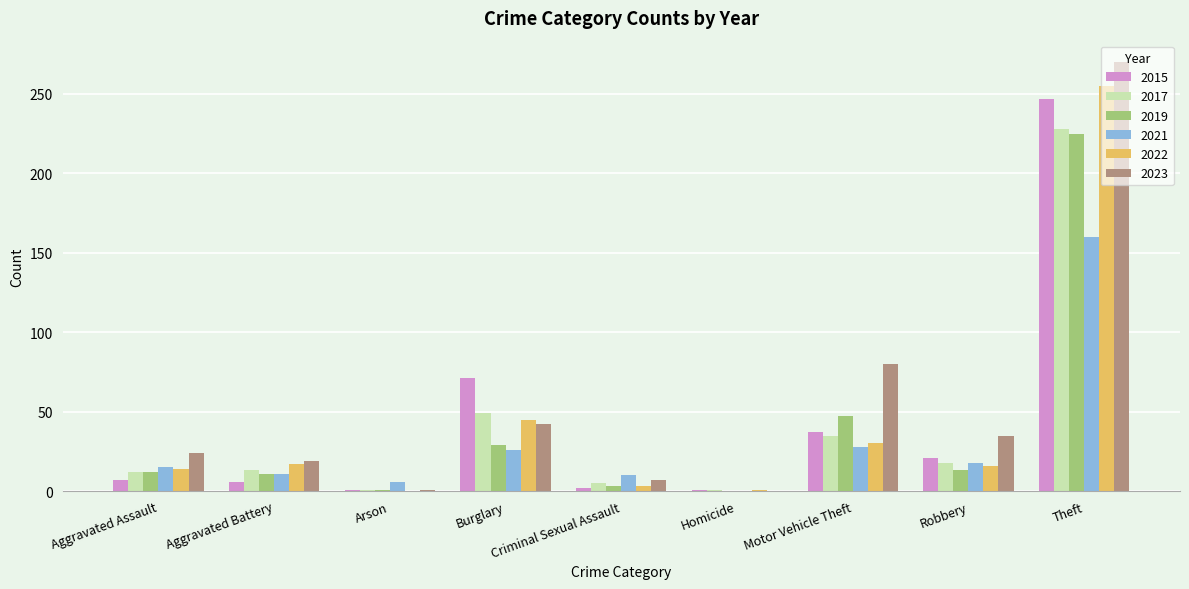

The 2021 series shows 32 at Robbery. True or false?

False